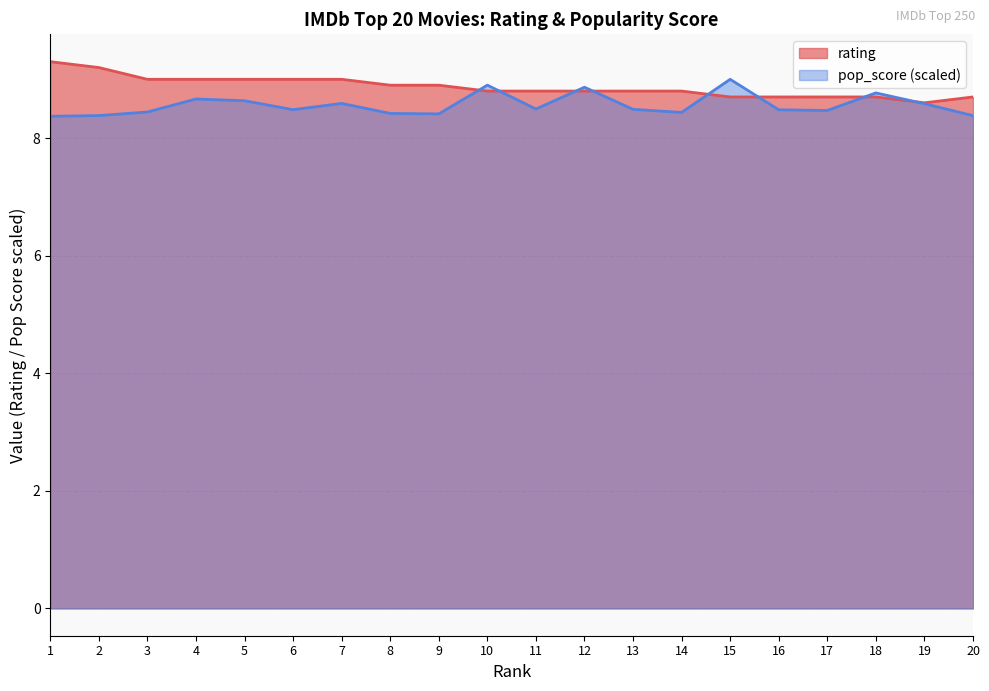

Which series has the largest total across all categories?

rating